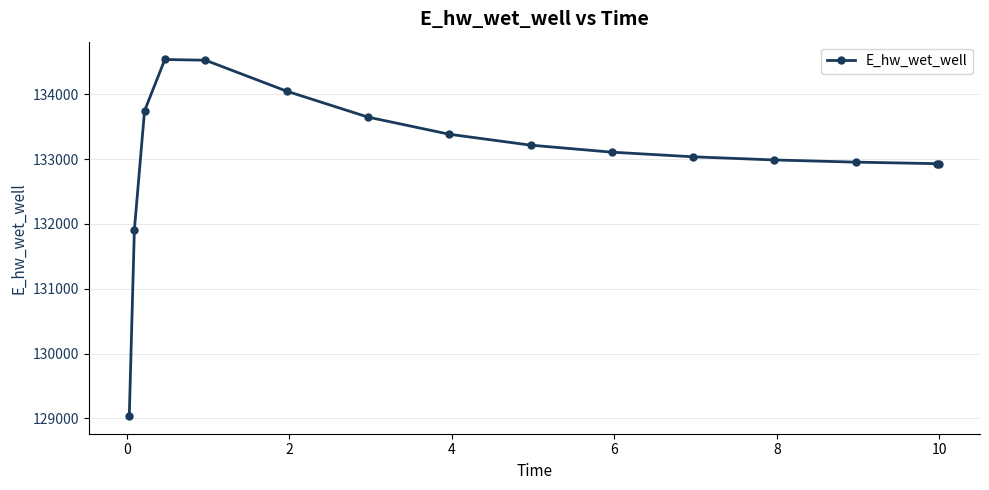

What is the difference between the second highest and second lowest values?

2620.3